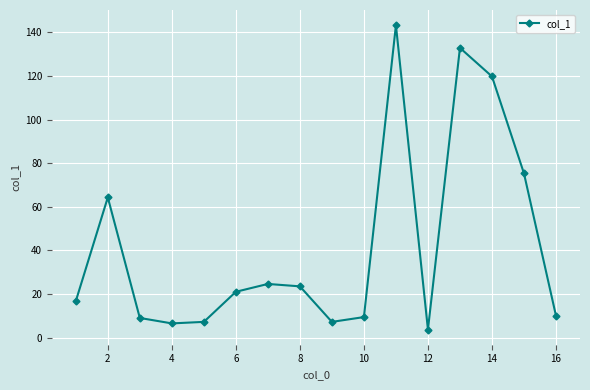

What is the difference between the second highest and second lowest values?

126.4